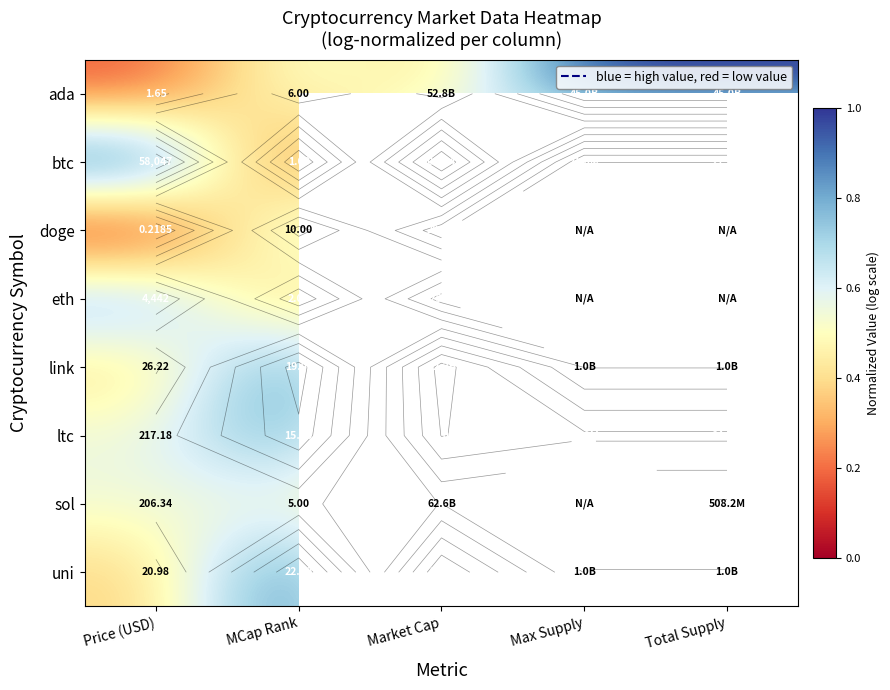

Between Max Supply and Market Cap, which is larger?

Max Supply